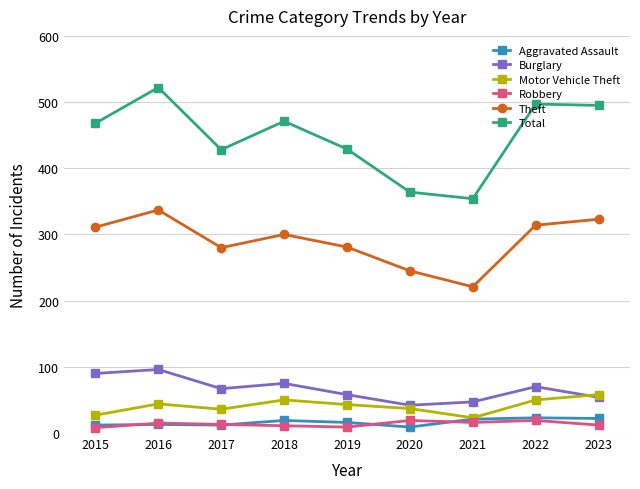

What are all the series names shown in the legend?

Aggravated Assault, Burglary, Motor Vehicle Theft, Robbery, Theft, Total